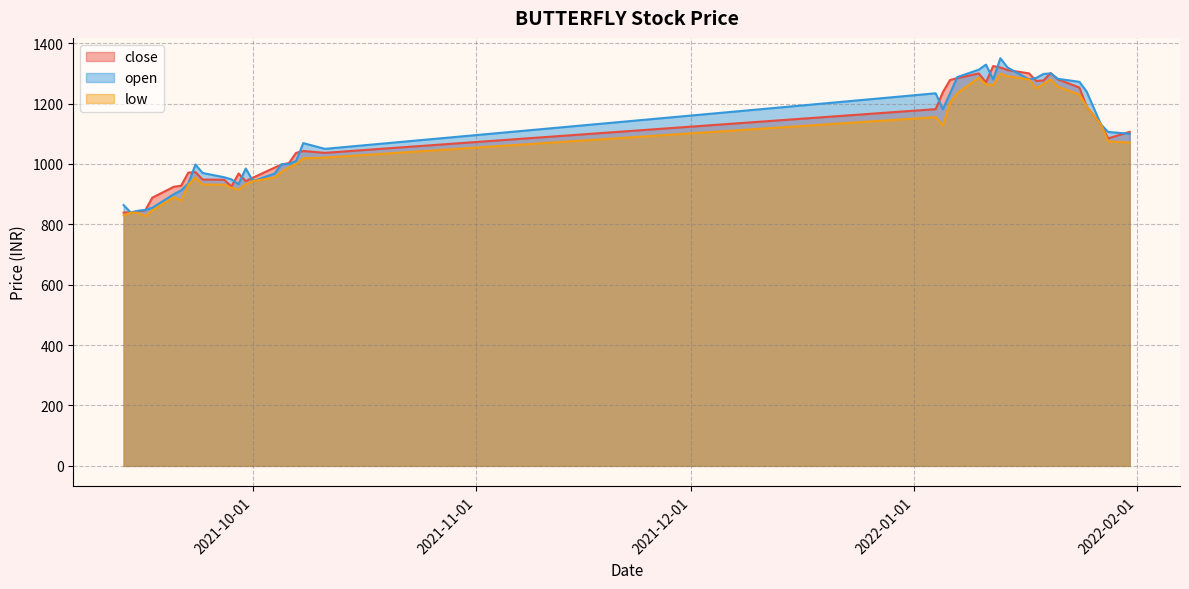

How many data points in low are above 1021?

19